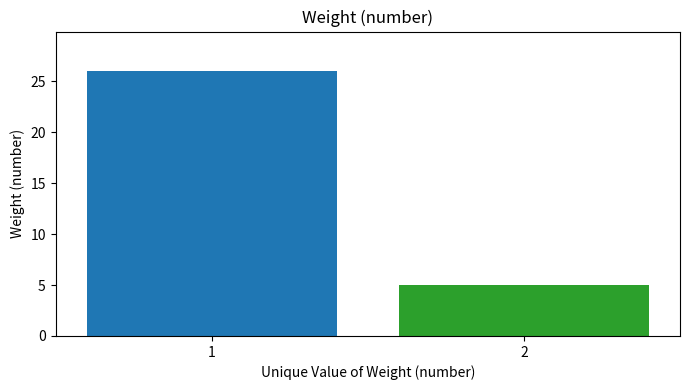

Reading left to right, transcribe all the data shown in this chart.

26	5